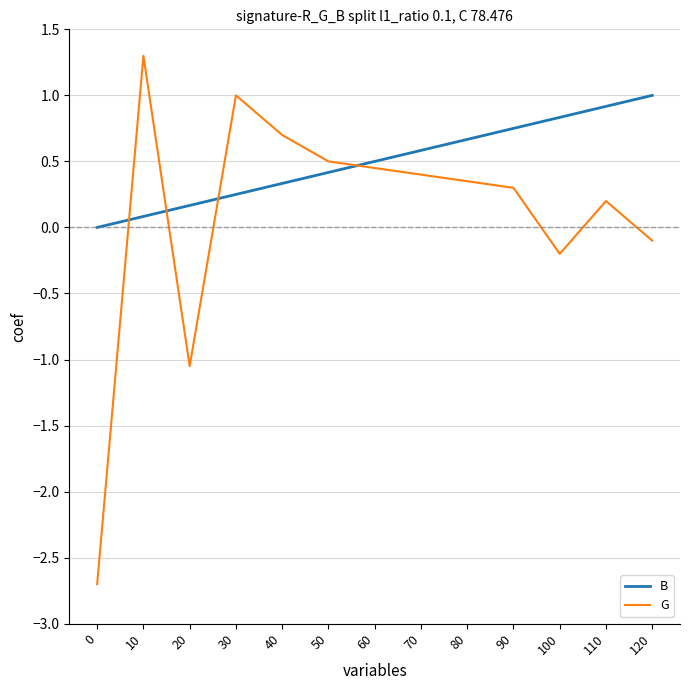

Is the value of B at 120 greater than the value of G at 10?

No